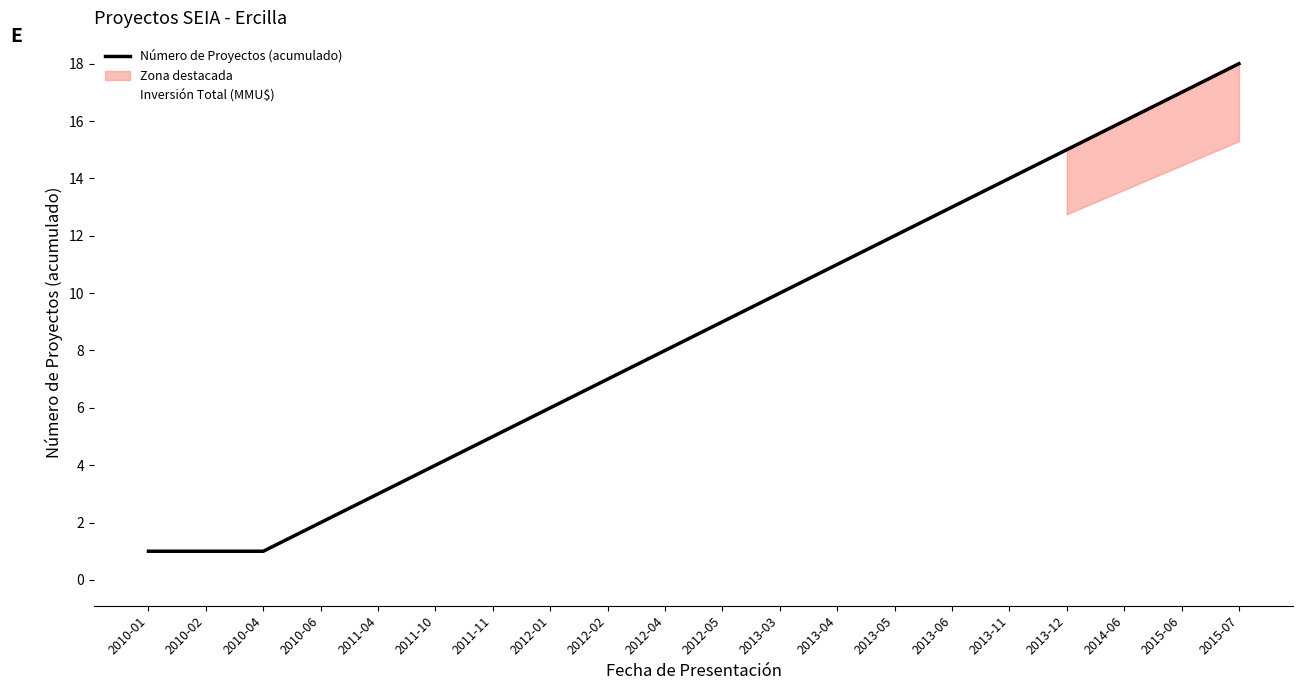

True or false: Inversión Total (MMU$) and Número de Proyectos (acumulado) cross at least once.

False